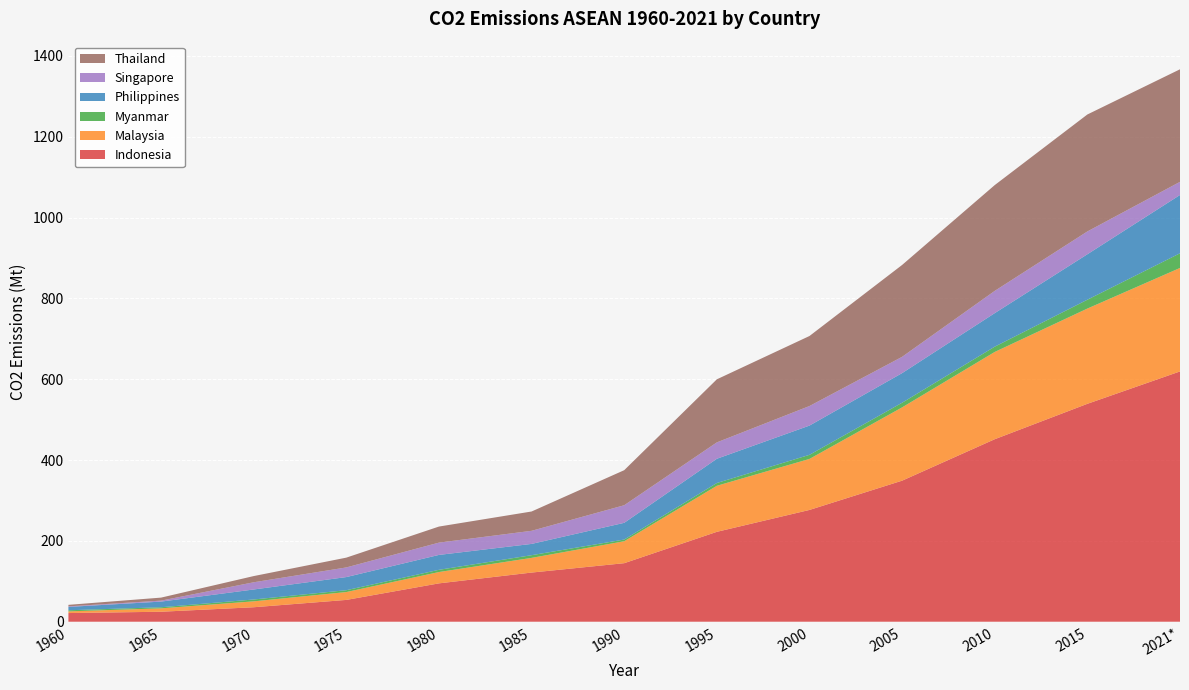

Reading left to right, what are all the values shown in this chart?

Indonesia: 21.4	24.7	35.8	53.9	94.9	121.6	144.8	222.4	276.6	349.0	451.6	539.1	619.3
Malaysia: 4.2	8.4	14.6	19.4	28.0	36.3	54.3	113.9	126.2	181.3	215.9	235.7	256.1
Myanmar: 2.7	2.7	4.6	4.6	5.5	6.7	4.2	6.9	10.2	11.5	13.1	21.9	36.3
Philippines: 8.3	14.0	24.8	32.5	36.9	27.9	41.4	60.0	72.3	73.3	83.0	112.5	144.3
Singapore: 1.4	2.4	17.8	23.9	30.4	32.4	43.5	40.5	48.4	40.3	55.1	56.5	32.5
Thailand: 3.7	7.4	15.3	24.2	39.7	47.8	86.7	156.0	173.2	227.3	261.8	289.4	278.5